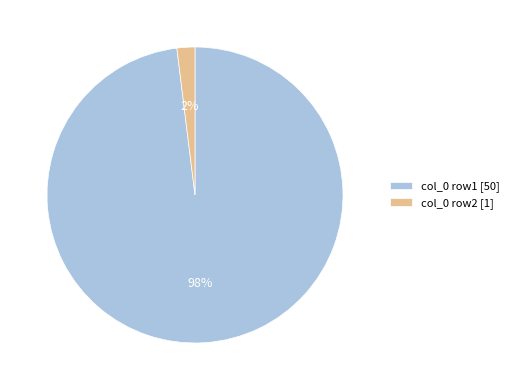

Is it true that col_0 row2 [1] is 2% of the pie?

True